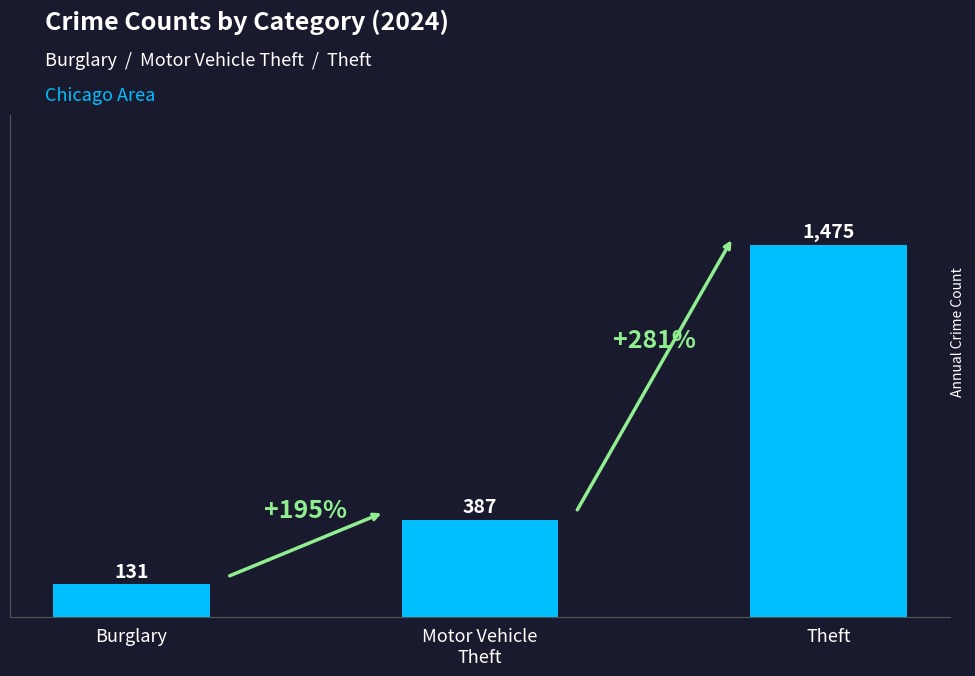

What is the greatest value displayed?

1475